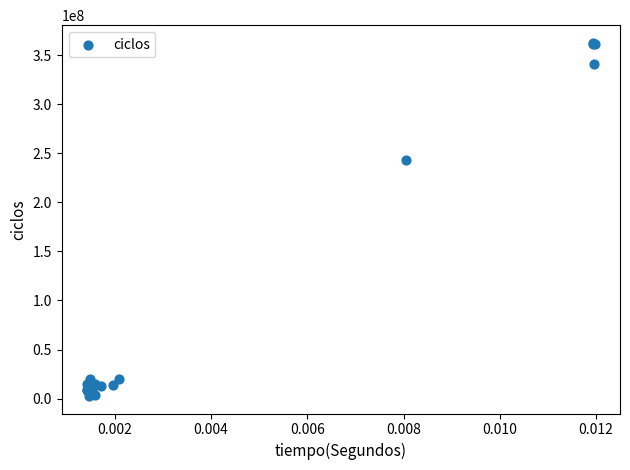

What Y value in the scatter plot is closest to 182630560?

243108776